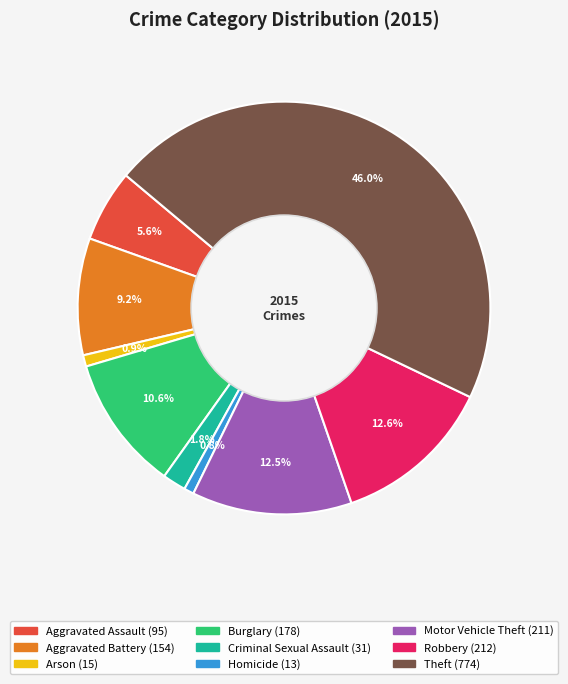

What percentage is NOT represented by Aggravated Battery?

90.8%